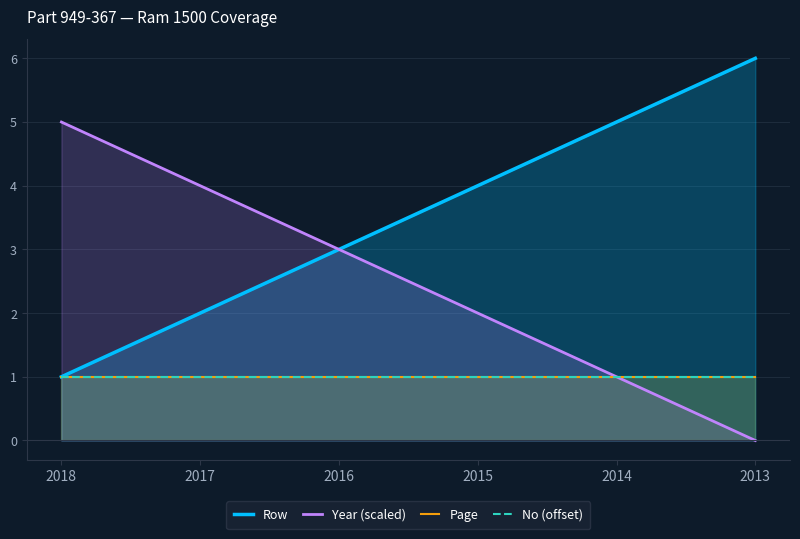

Between 2013 and 2015, which is larger?

2013